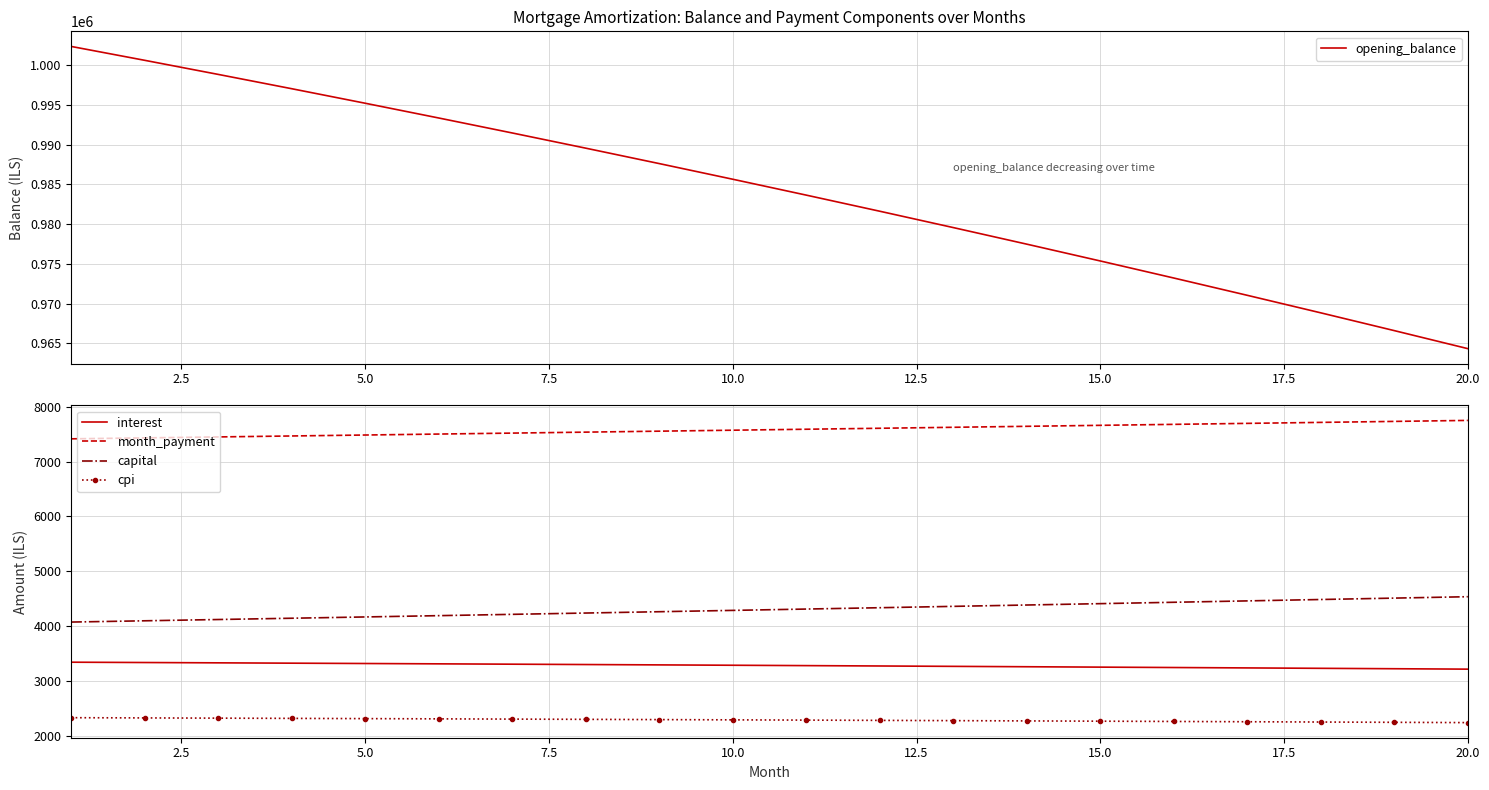

True or false: interest and month_payment cross at least once.

False